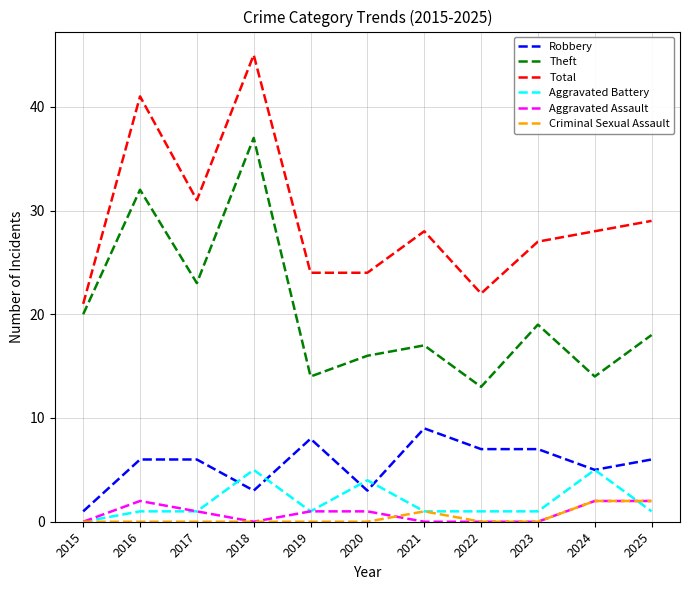

At which category is the sum across all series the highest?

2018